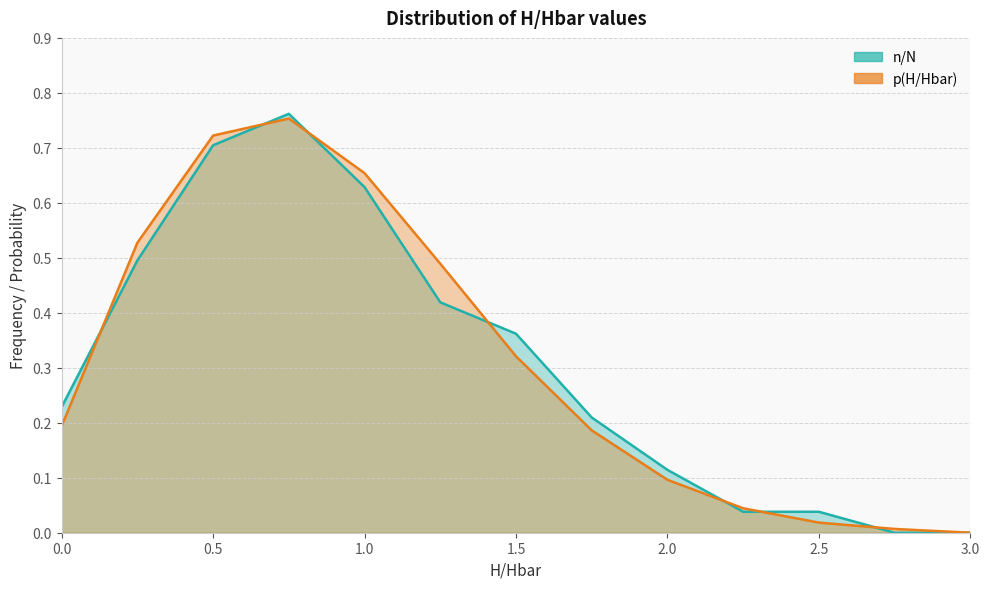

Is it true that p(H/Hbar) equals 0.5 at 1.25?

True